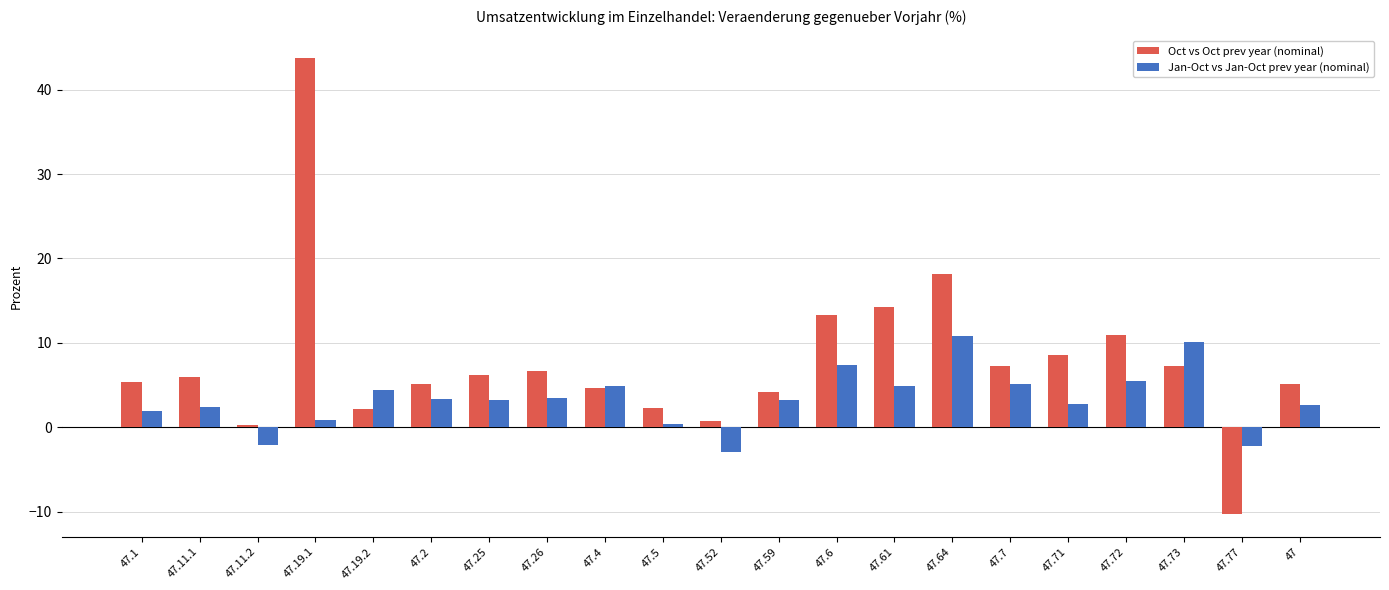

How many distinct data groups are displayed?

2